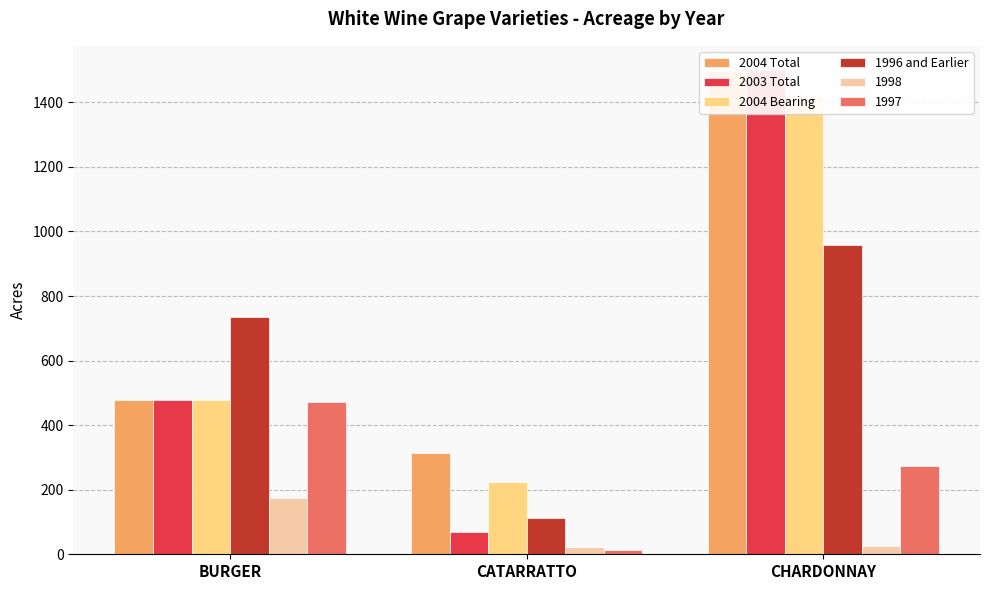

What is the label of the 2nd bar from the left?

CATARRATTO